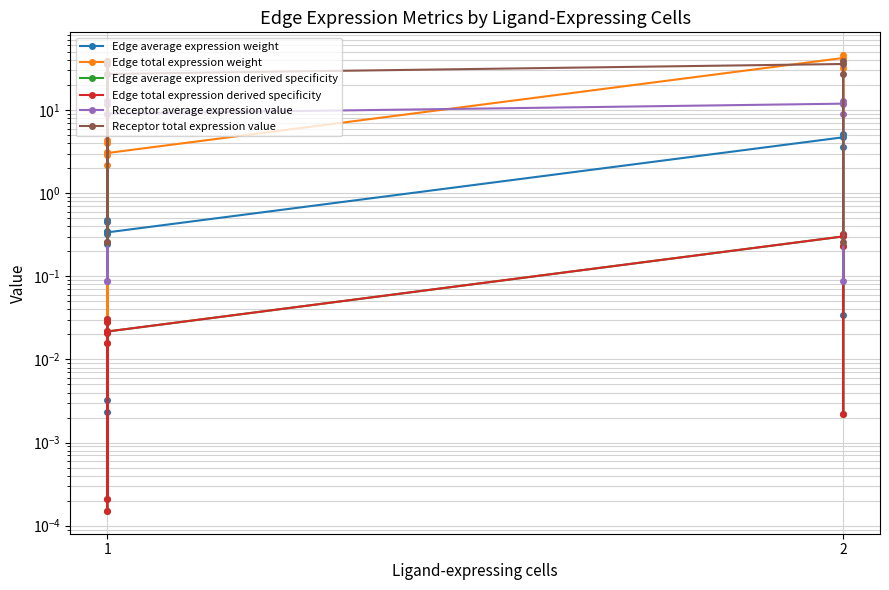

At which category does Edge total expression derived specificity reach its first local peak?

2